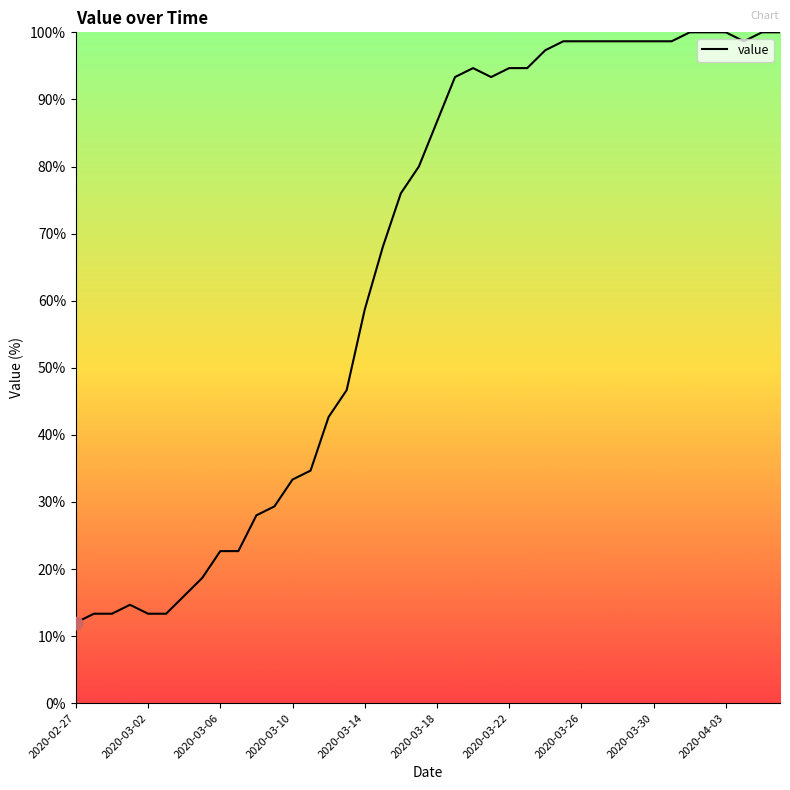

What is the maximum value shown in the chart?

100.0